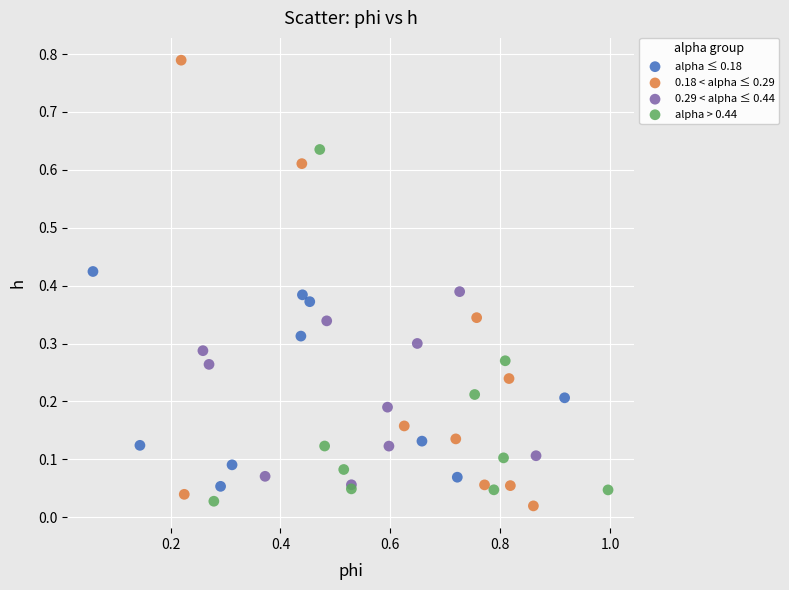

Which series has the largest Y range (max minus min)?

0.18 < alpha ≤ 0.29